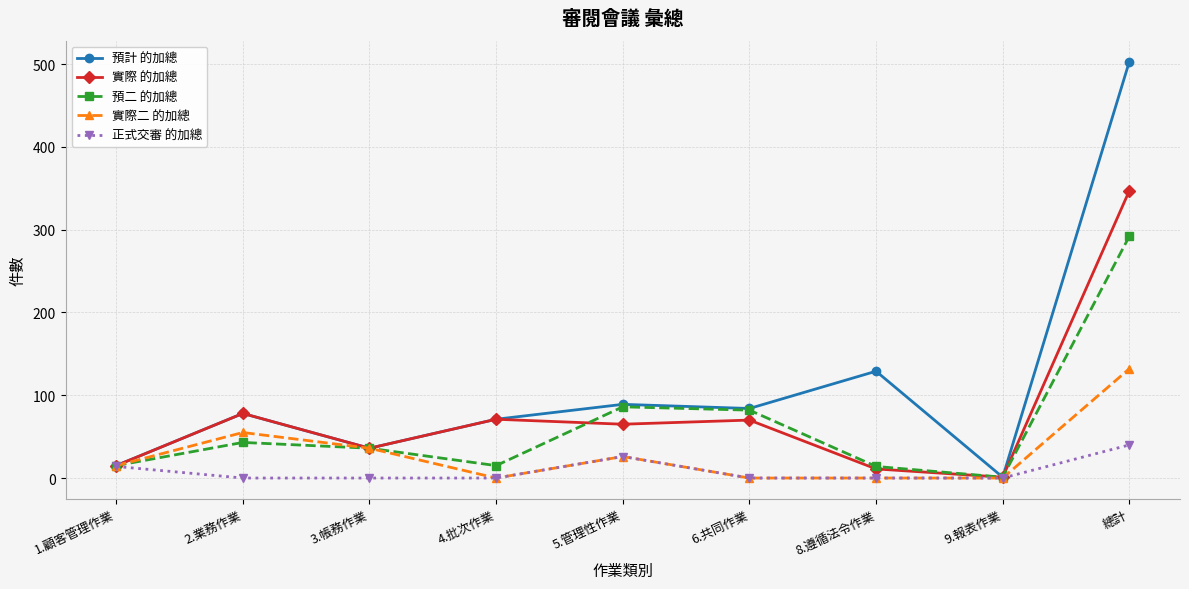

In 預計 的加總, how many points are lower than both neighbors (excluding endpoints)?

3